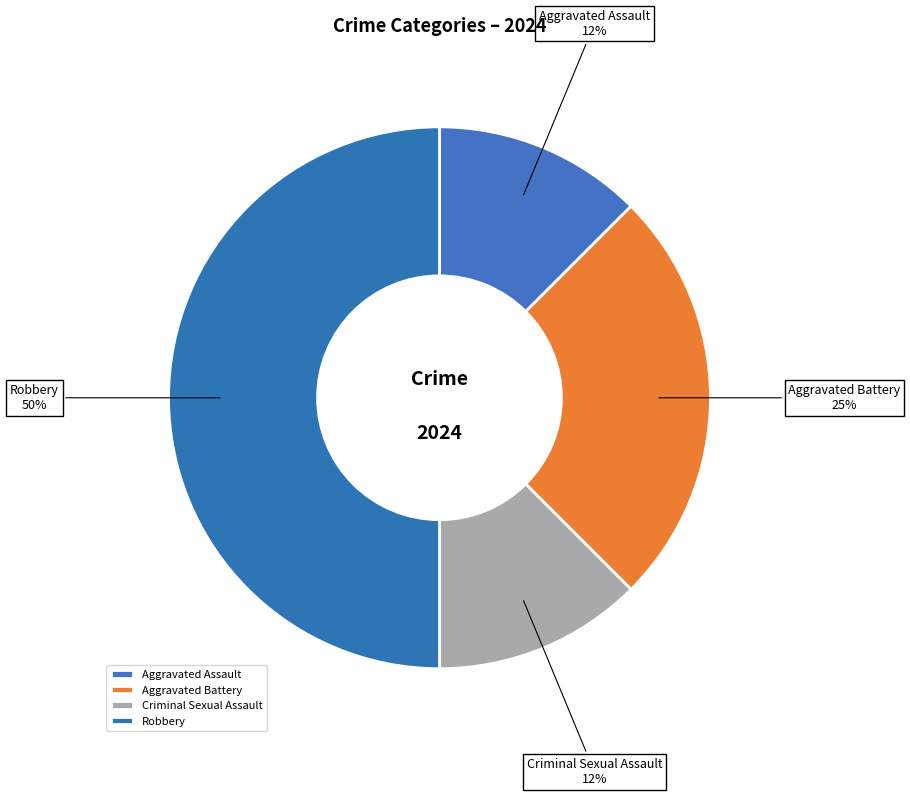

Which has a higher value, Aggravated Battery or Aggravated Assault?

Aggravated Battery